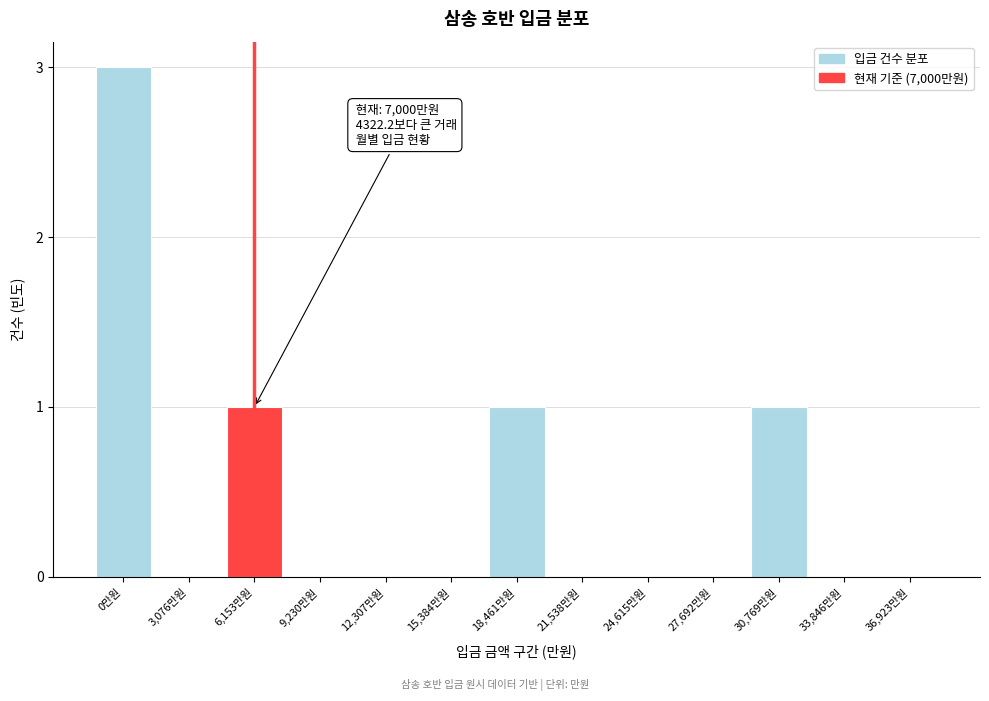

Reading right to left, what are all the values shown in this chart?

36,923만원=0	33,846만원=0	30,769만원=1	27,692만원=0	24,615만원=0	21,538만원=0	18,461만원=1	15,384만원=0	12,307만원=0	9,230만원=0	6,153만원=1	3,076만원=0	0만원=3